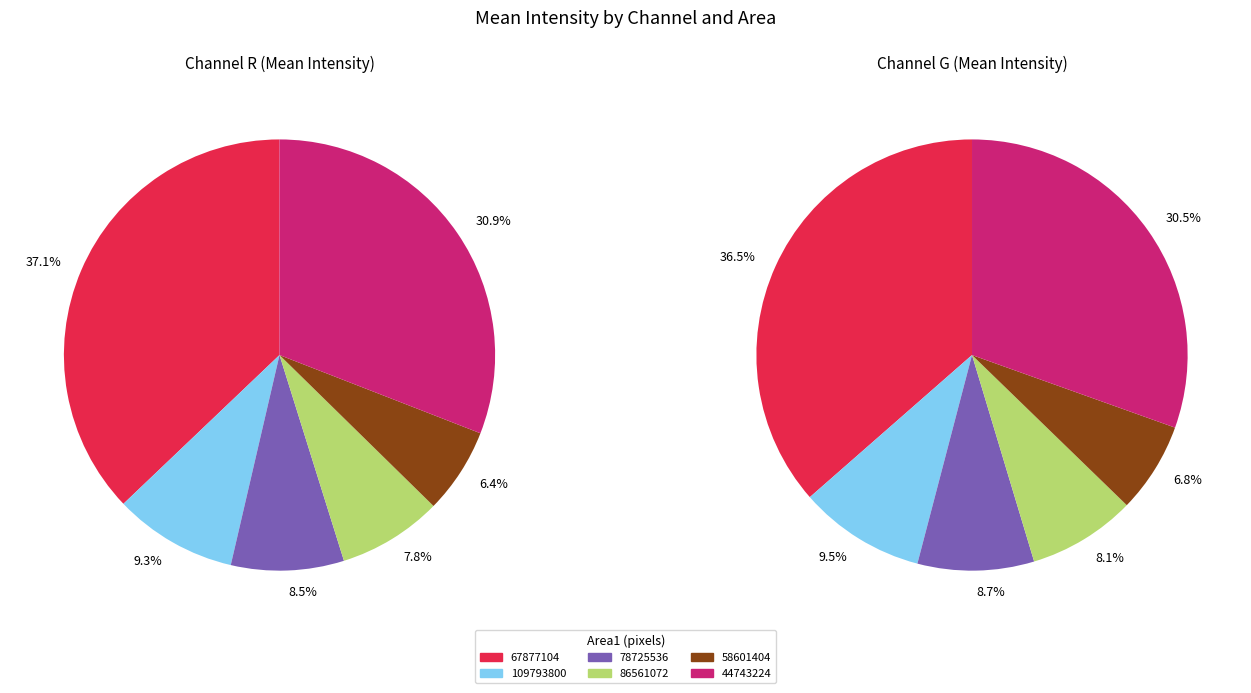

Combined, what portion of the pie is 109793800 and 78725536?

17.7%